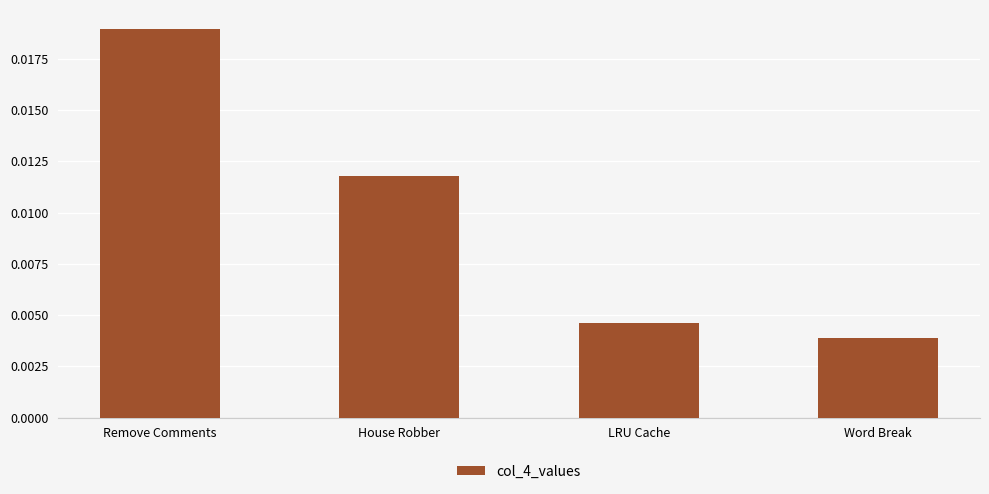

What is the label of the 4th bar from the left?

Word Break